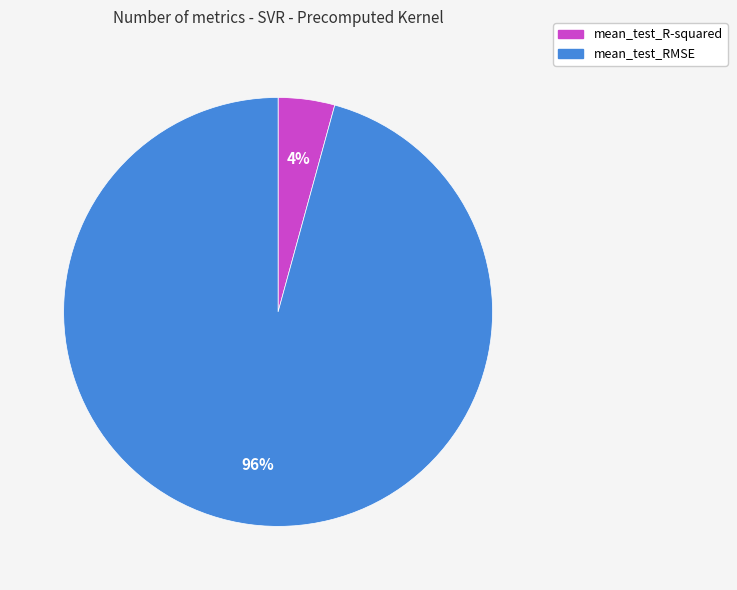

True or false: mean_test_R-squared accounts for 12% of the total.

False